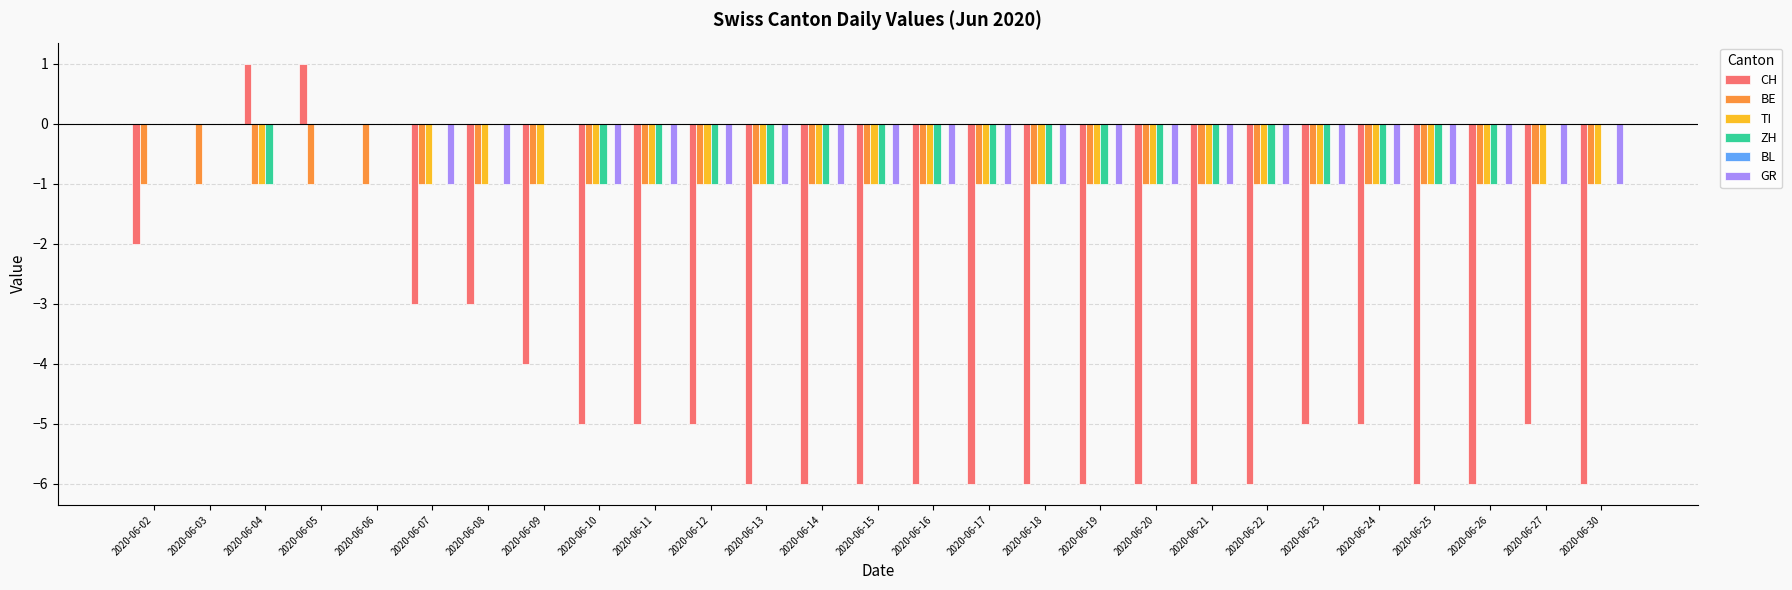

How many groups of bars are there?

27